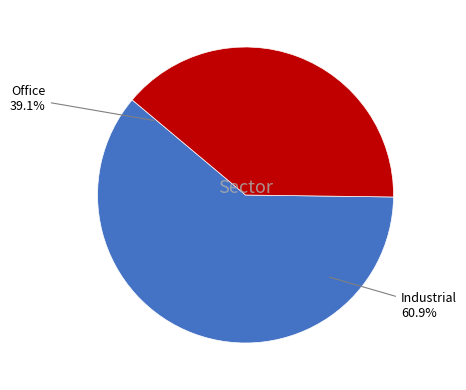

The 0 slice represents 11% of the pie. True or false?

False